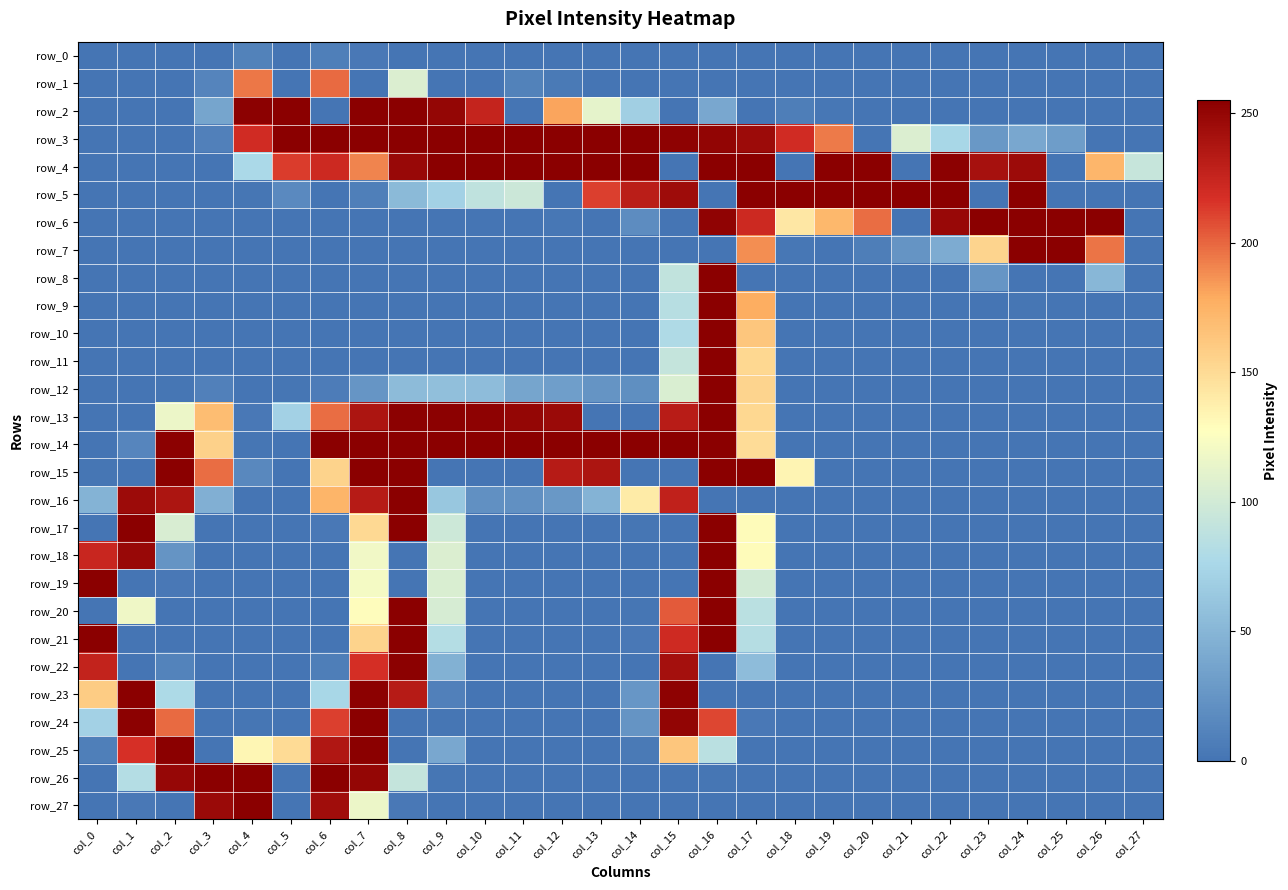

How many distinct data groups are displayed?

28